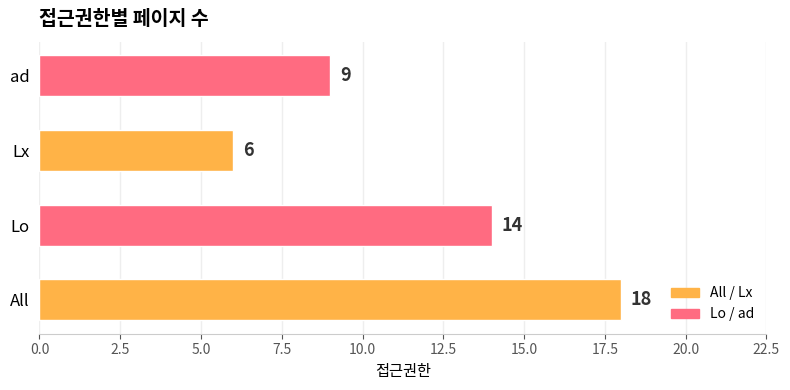

True or false: the data shows 14 at Lo.

True